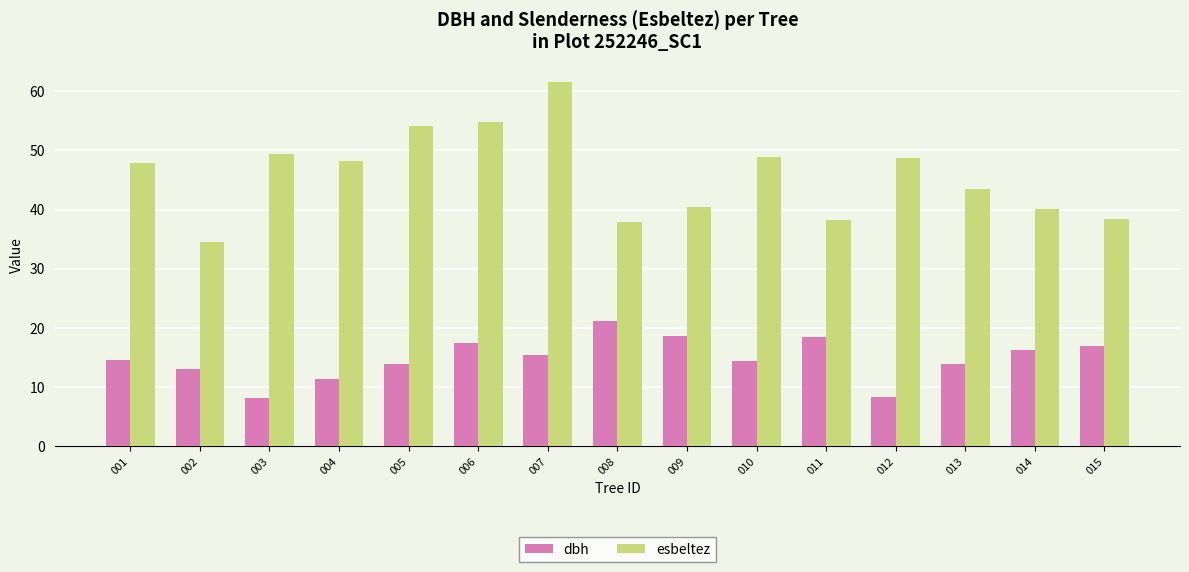

What is the total value across all series at 011?

56.5